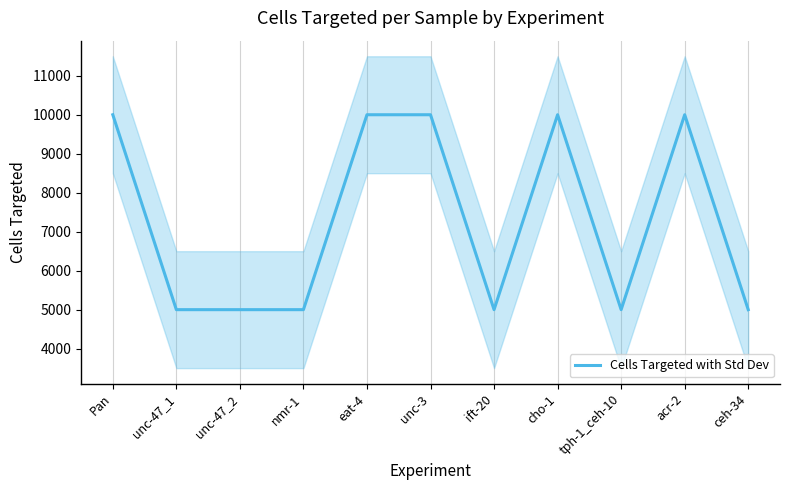

Rank the categories by value from lowest to highest.

unc-47_1, unc-47_2, nmr-1, ift-20, tph-1_ceh-10, ceh-34, Pan, eat-4, unc-3, cho-1, acr-2